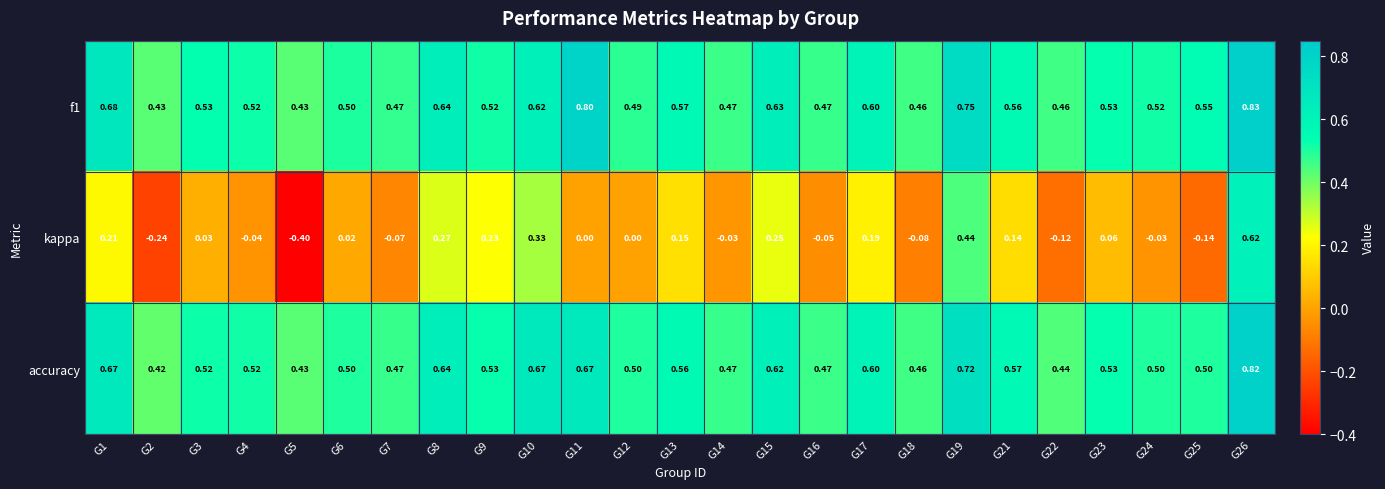

Rank the series at G13 from lowest to highest value.

kappa, accuracy, f1